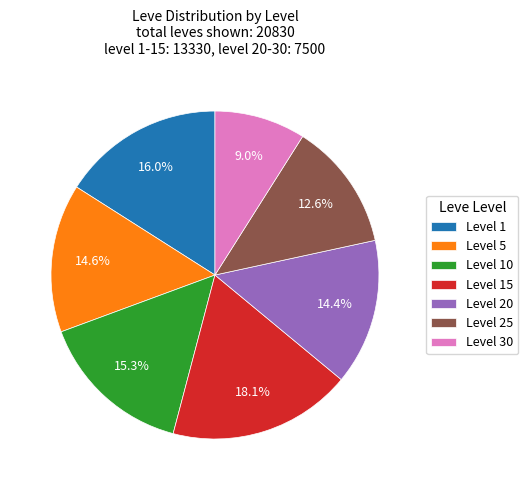

How many segments does this pie chart have?

7